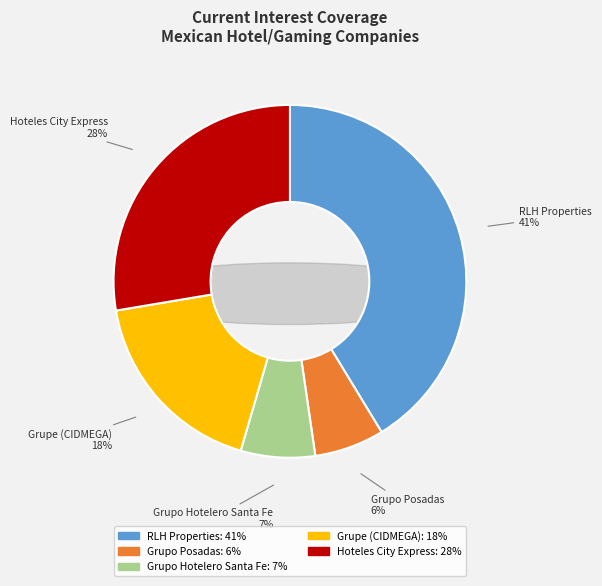

Does Grupo Hotelero Santa Fe represent more than half of the total?

No